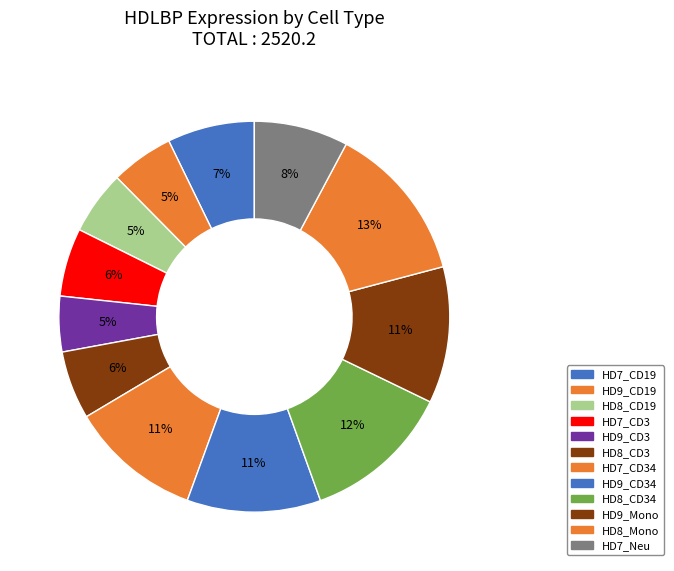

To the nearest percent, what is the difference between the largest and smallest slice percentages?

8%